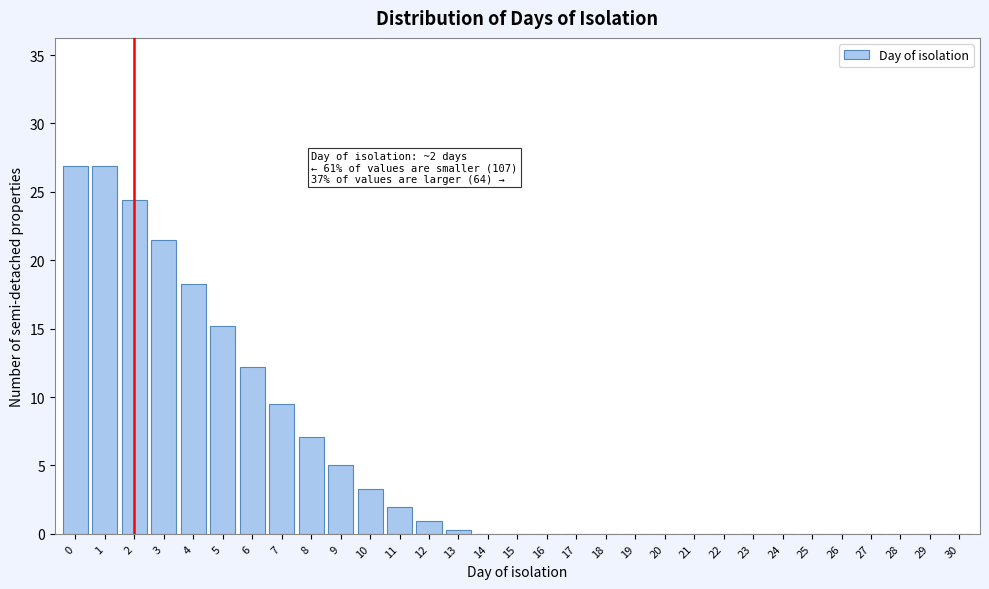

Is it true that the value at 22 is -18.8?

False